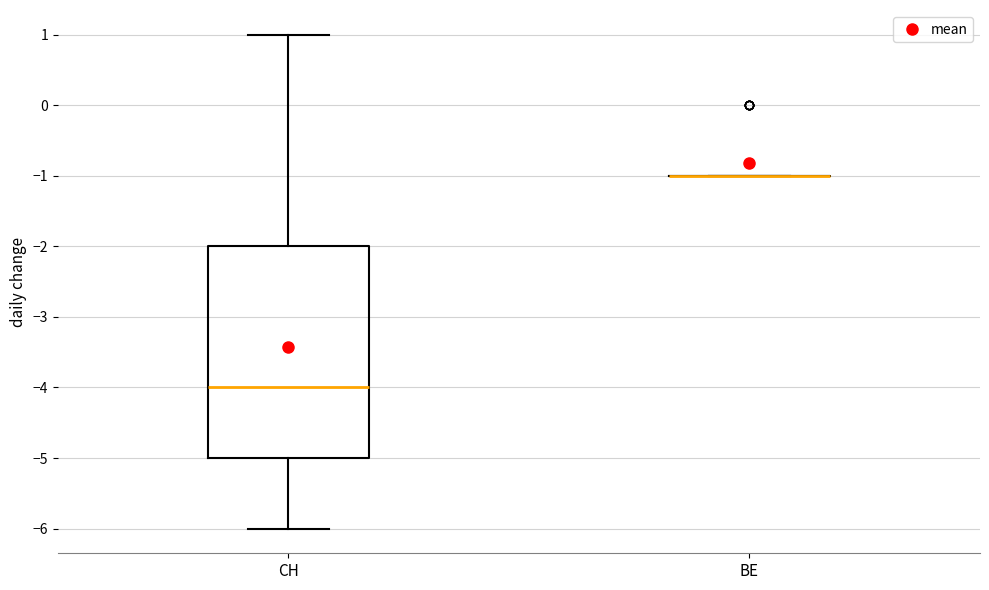

Where is the upper edge of the box for CH on the y-axis? The values are not printed on the chart, so give them approximately, as read against the axis.

-2